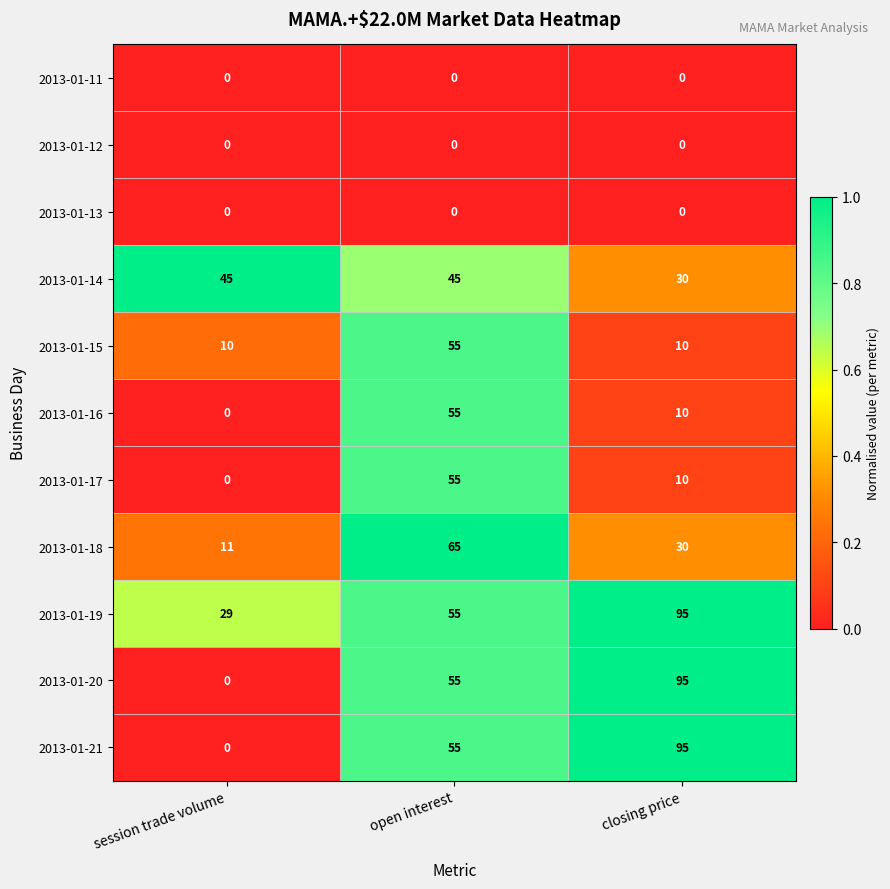

How many data points does each series have?

3